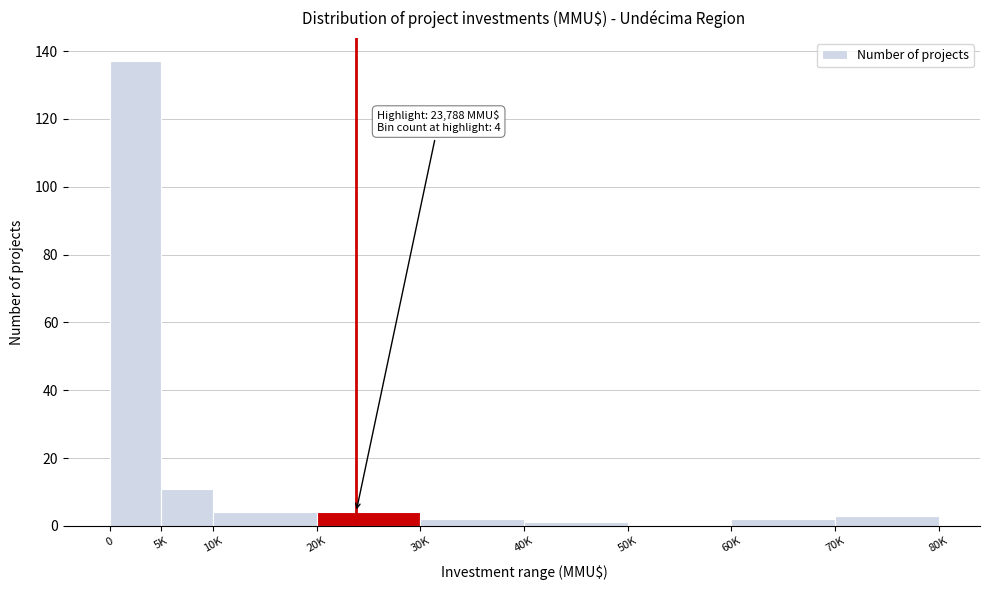

Reading left to right, list all the values displayed in this chart.

0=137	5K=11	10K=4	20K=4	30K=2	40K=1	50K=0	60K=2	70K=3